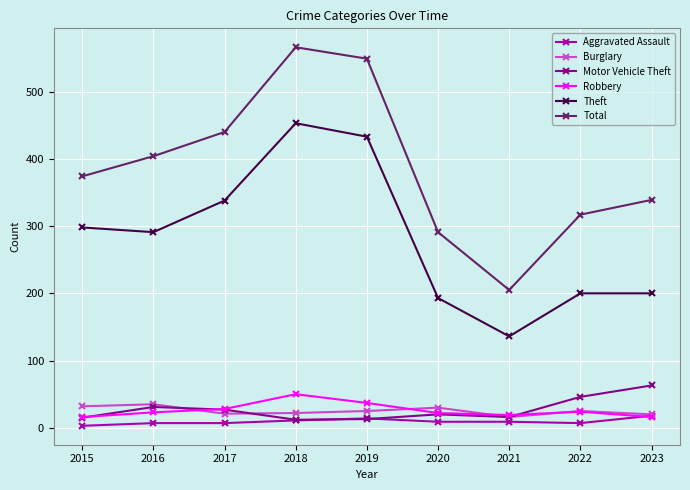

What is the greatest value displayed?

566